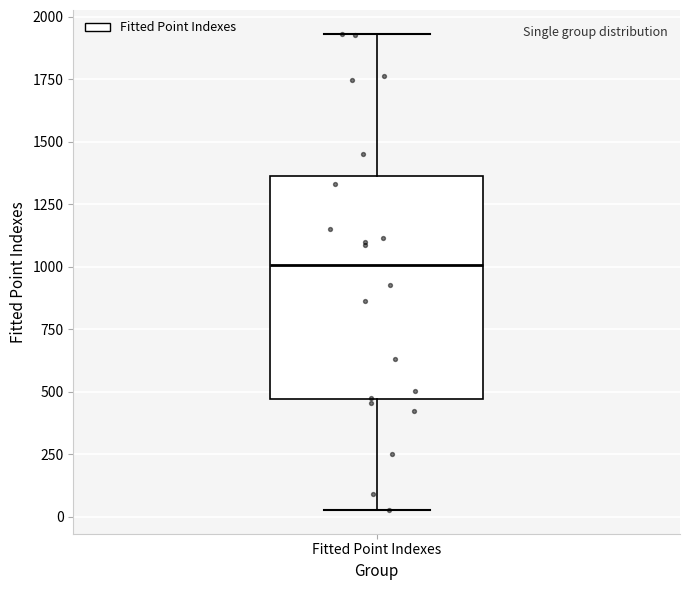

Read this box plot against the y-axis: the position of the median line, the range covered by the box, and the ends of both whiskers. The values are not printed on the chart, so give them approximately, as read against the axis.

median 1000, box 450 to 1350, whiskers 50 to 1950